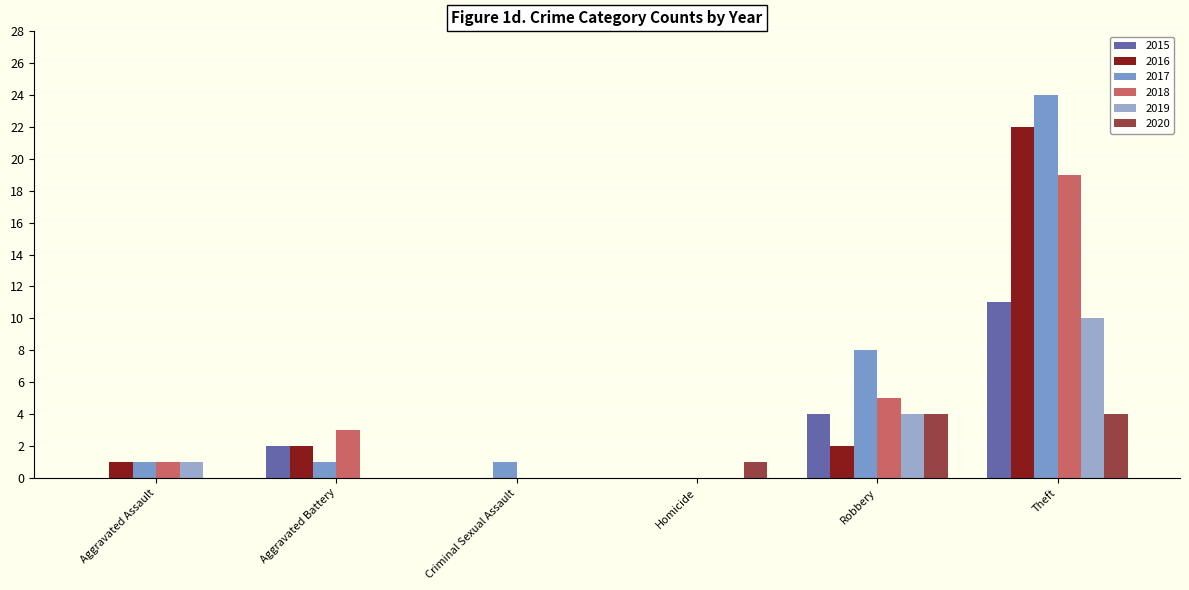

Count the number of data series in this chart.

6